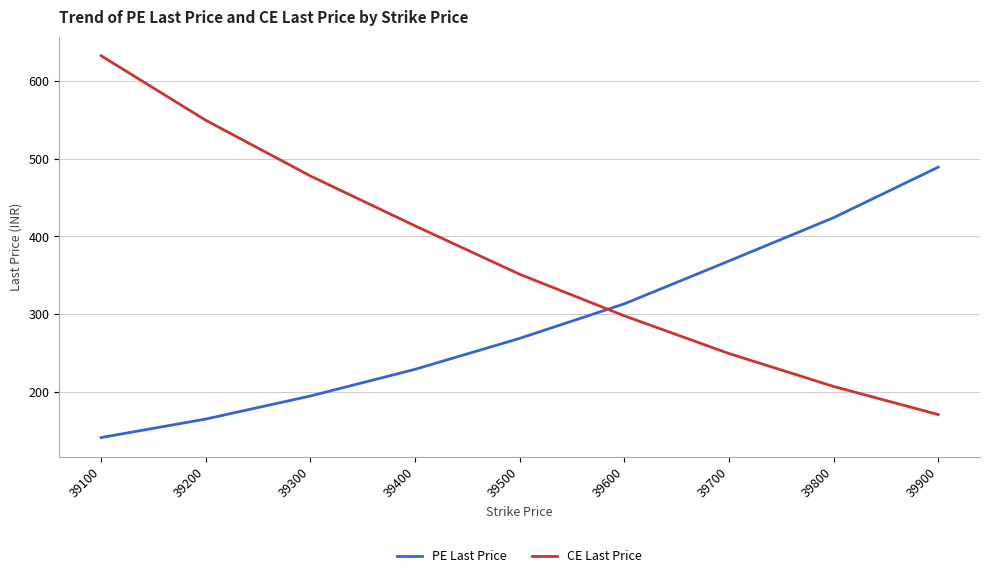

True or false: PE Last Price has more than 1 points higher than both neighbors.

False